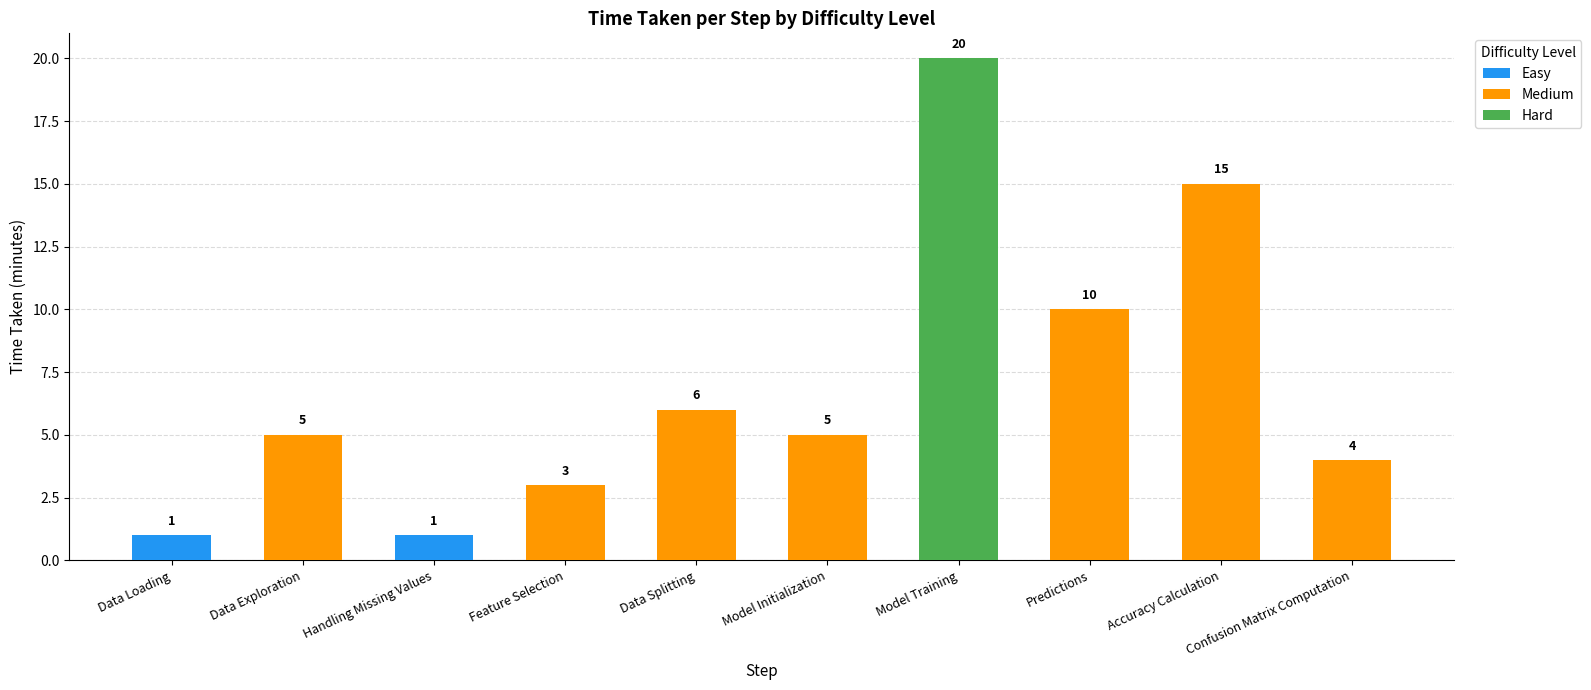

Rank the series at Model Training from lowest to highest value.

Easy, Medium, Hard